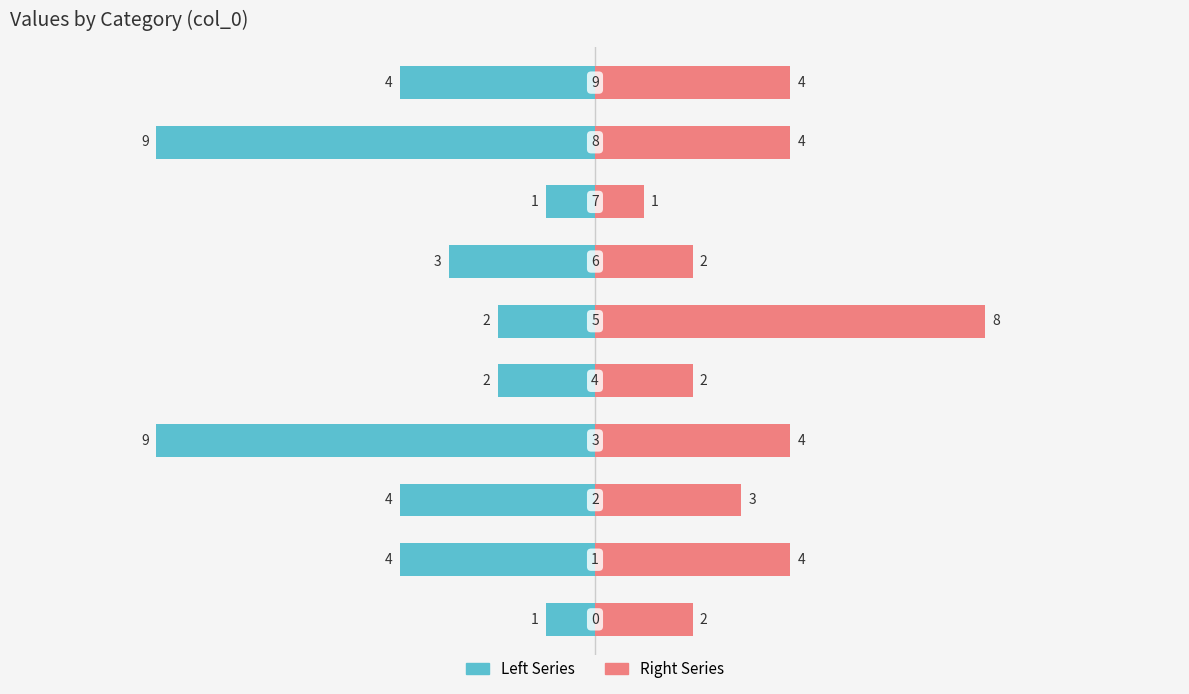

How many groups of bars are there?

10